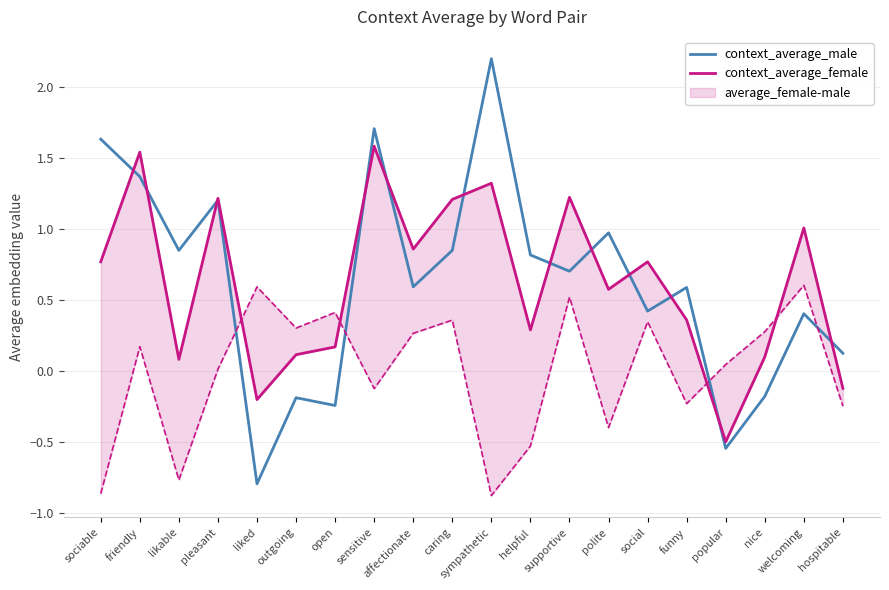

How many interior local valleys does the context_average_female series have?

6